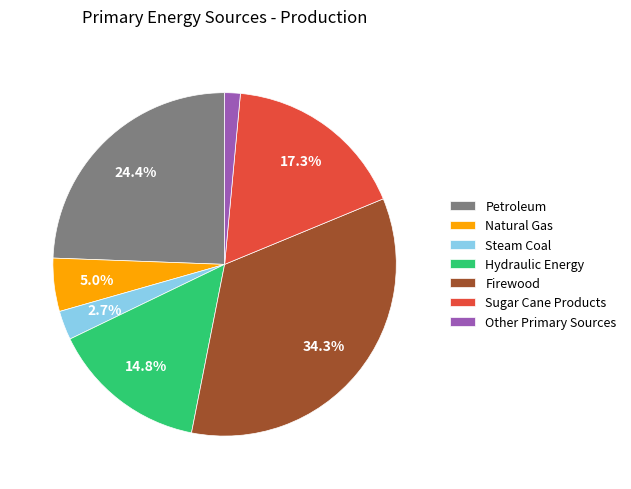

What percentage is the Sugar Cane Products slice, to the nearest percent?

17%